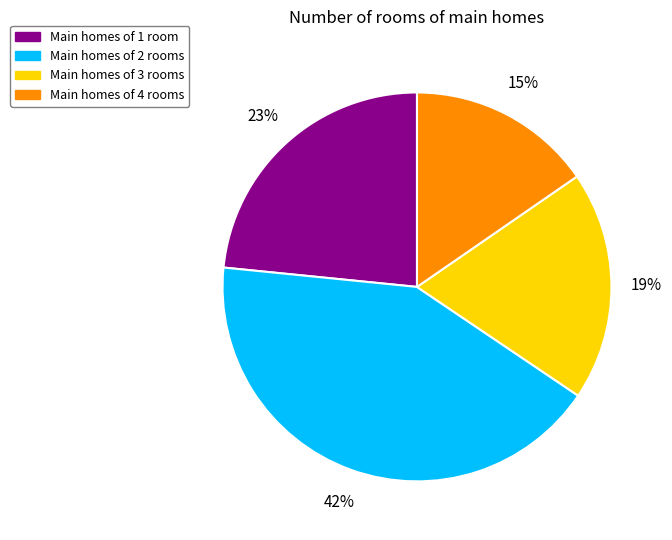

Which category has the biggest portion of the pie?

Main homes of 2 rooms